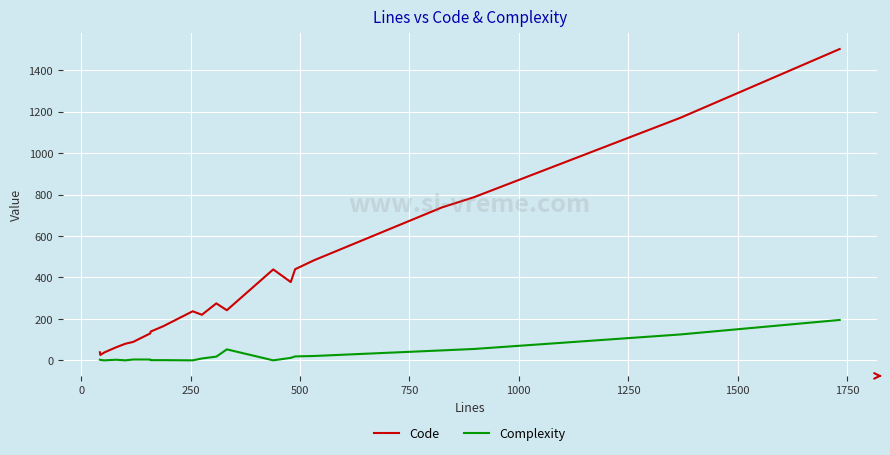

Rank the series by their maximum value, from lowest to highest.

Complexity, Code